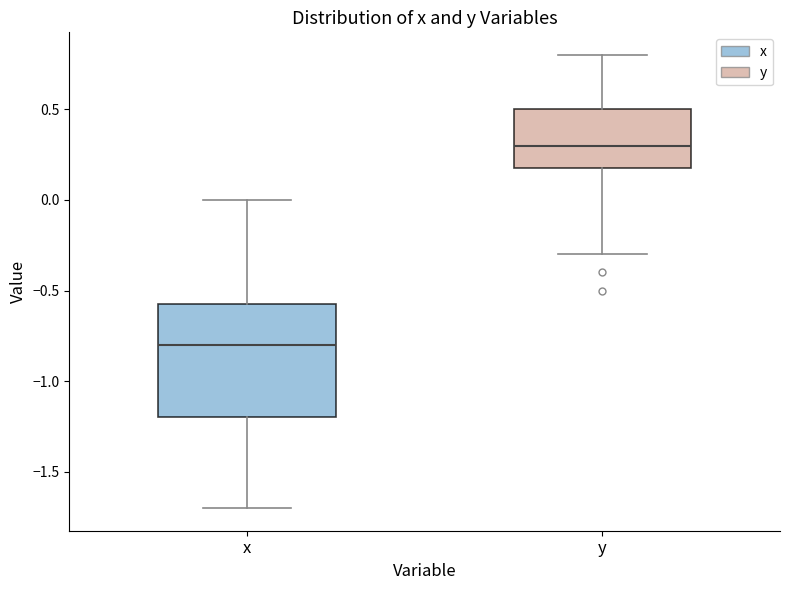

Reading left to right, transcribe this box plot: for each box, give where its median line is, the range the box spans, and where its two whiskers end, as read against the y-axis. The values are not printed on the chart, so give them approximately, as read against the axis.

x: median -0.80, box -1.20 to -0.55, whiskers -1.70 to 0.00
y: median 0.30, box 0.20 to 0.50, whiskers -0.30 to 0.80